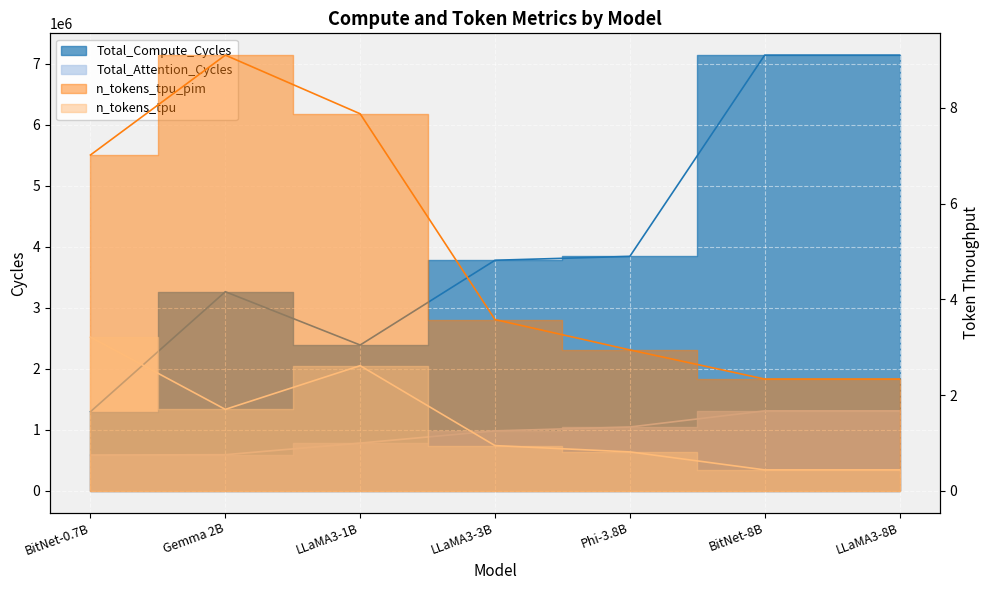

At which category does n_tokens_tpu reach its first local valley?

Gemma 2B